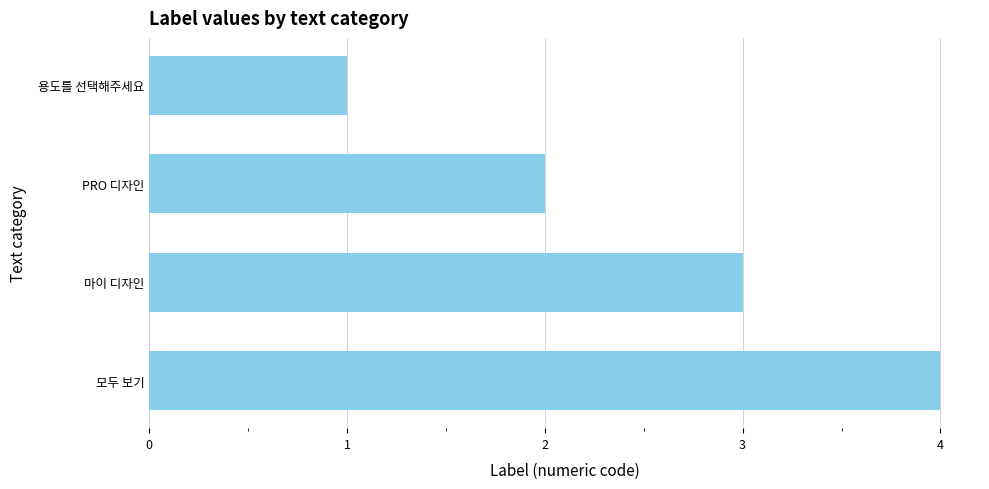

What is the sum of all values?

10